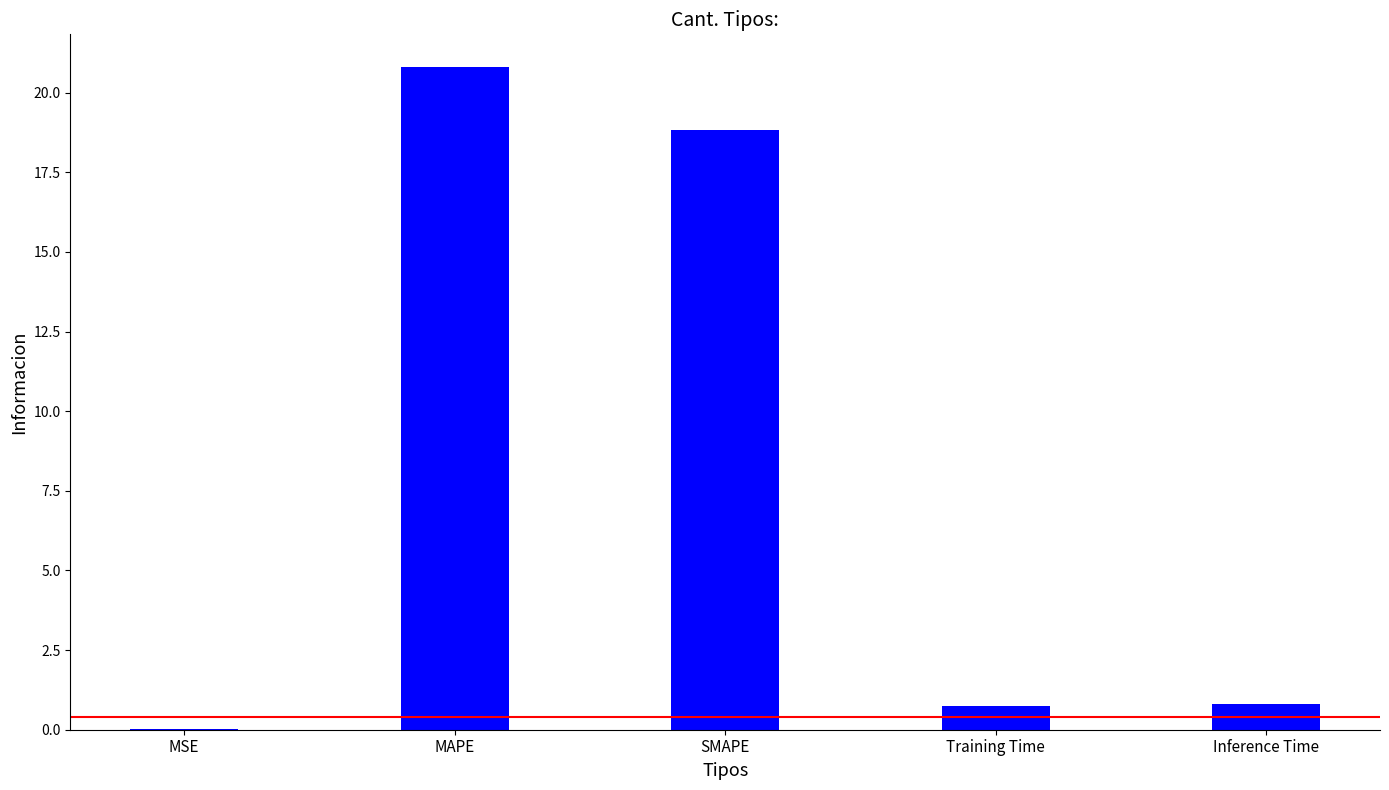

At which label is the value closest to 10?

SMAPE